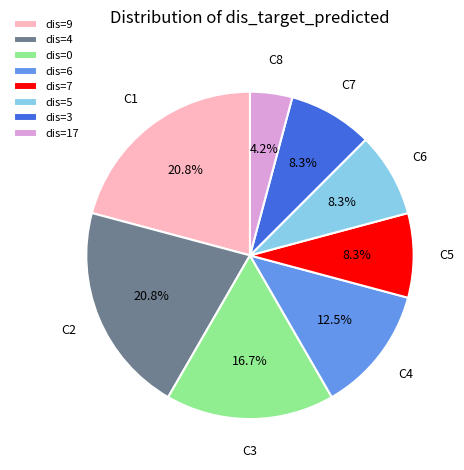

What is the smallest slice in the pie chart?

dis=17